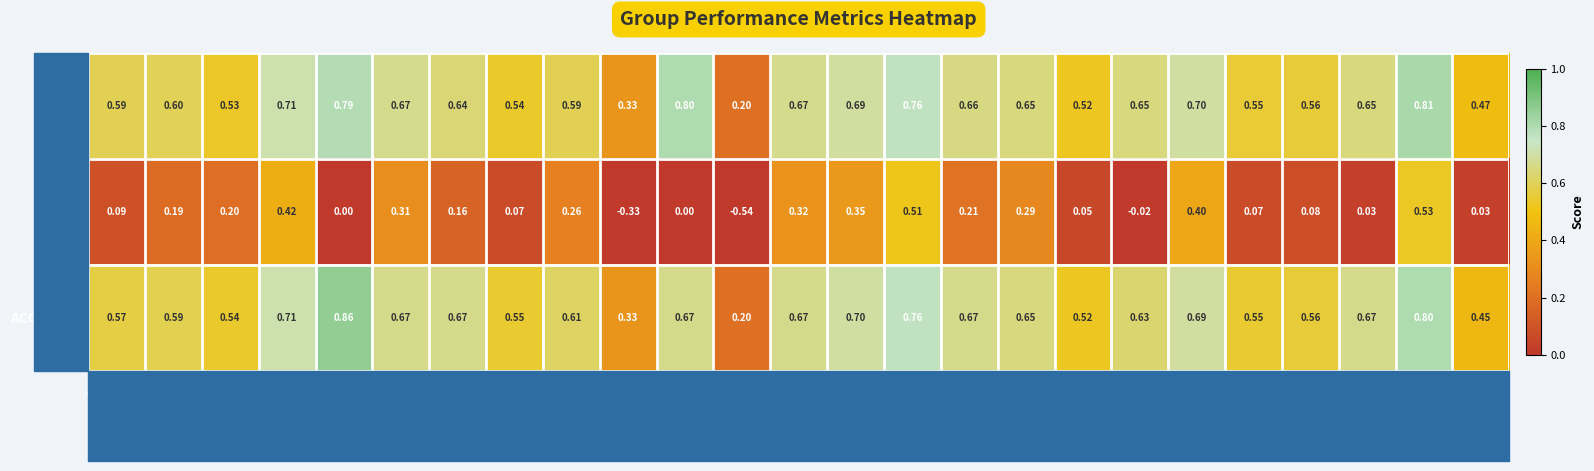

Is the value of F1 at Grp 25 greater than the value of KAPPA at Grp 1?

Yes